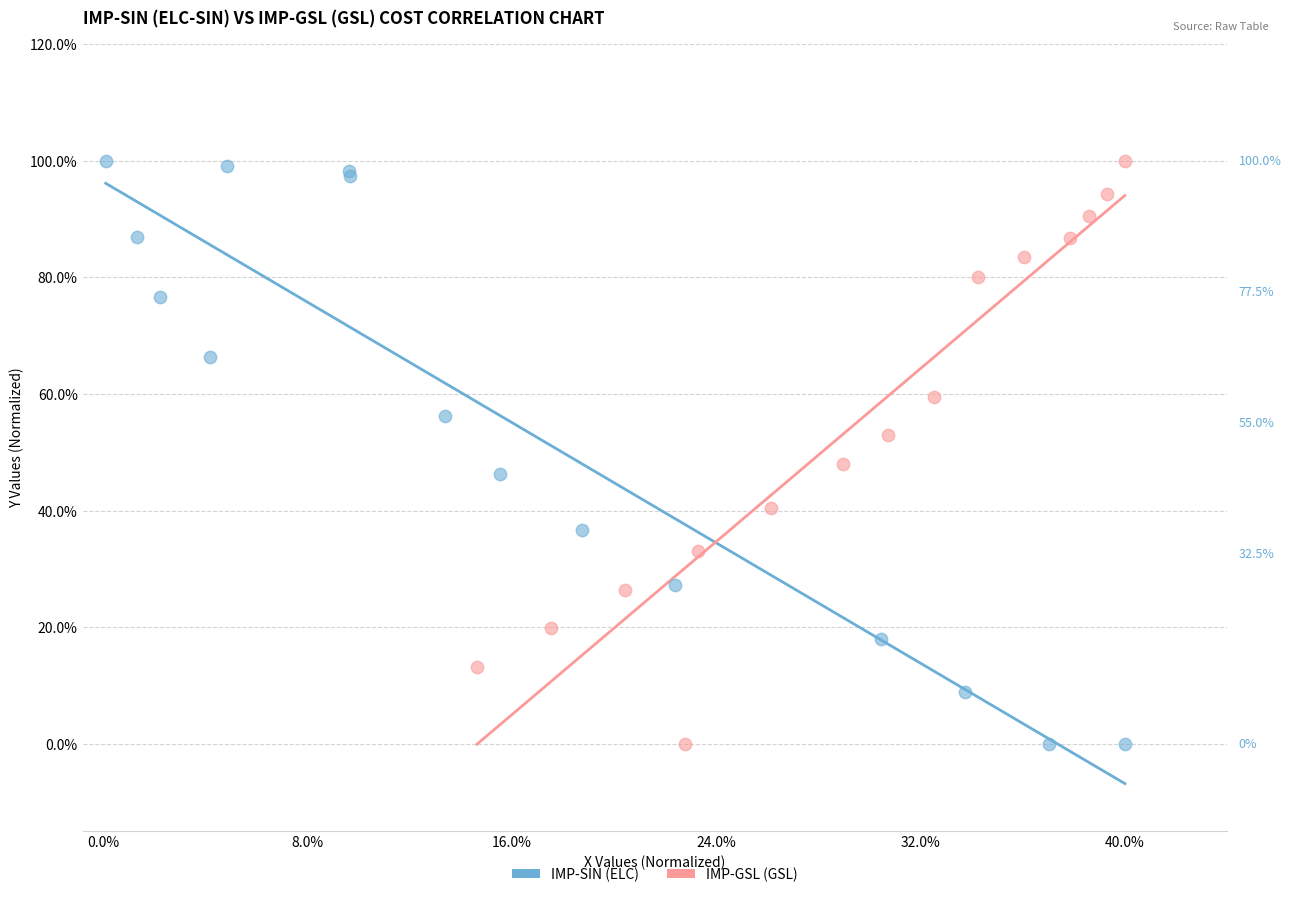

What are all the series names shown in the legend?

IMP-SIN (ELC), IMP-GSL (GSL)